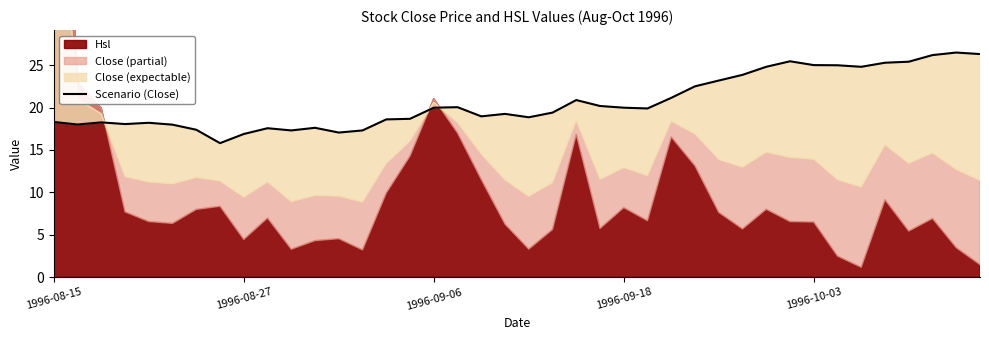

What is the difference between the values at 1996-09-18 and 11?

0.4